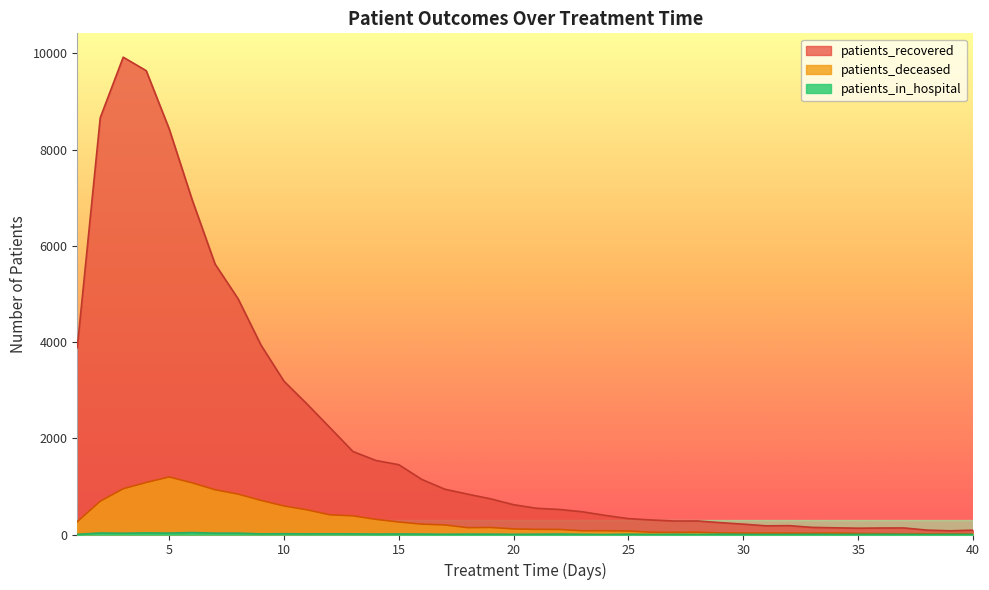

Reading left to right, extract all data points from this chart.

patients_recovered: 1=3885	2=8665	3=9922	4=9642	5=8433	6=6960	7=5621	8=4901	9=3936	10=3186	11=2714	12=2221	13=1726	14=1539	15=1451	16=1145	17=942	18=839	19=741	20=619	21=545	22=520	23=472	24=396	25=330	26=302	27=281	28=282	29=246	30=215	31=180	32=184	33=148	34=139	35=131	36=135	37=136	38=91	39=77	40=90
patients_deceased: 1=266	2=692	3=951	4=1081	5=1196	6=1074	7=930	8=840	9=709	10=593	11=513	12=409	13=388	14=315	15=260	16=215	17=199	18=142	19=146	20=116	21=107	22=105	23=78	24=78	25=73	26=47	27=46	28=49	29=33	30=28	31=30	32=28	33=27	34=31	35=23	36=18	37=14	38=14	39=15	40=14
patients_in_hospital: 1=4	2=31	3=26	4=33	5=29	6=40	7=28	8=28	9=13	10=16	11=13	12=14	13=13	14=9	15=11	16=9	17=5	18=8	19=7	20=4	21=6	22=9	23=4	24=0	25=7	26=1	27=5	28=2	29=7	30=3	31=1	32=1	33=4	34=2	35=3	36=4	37=3	38=0	39=3	40=2